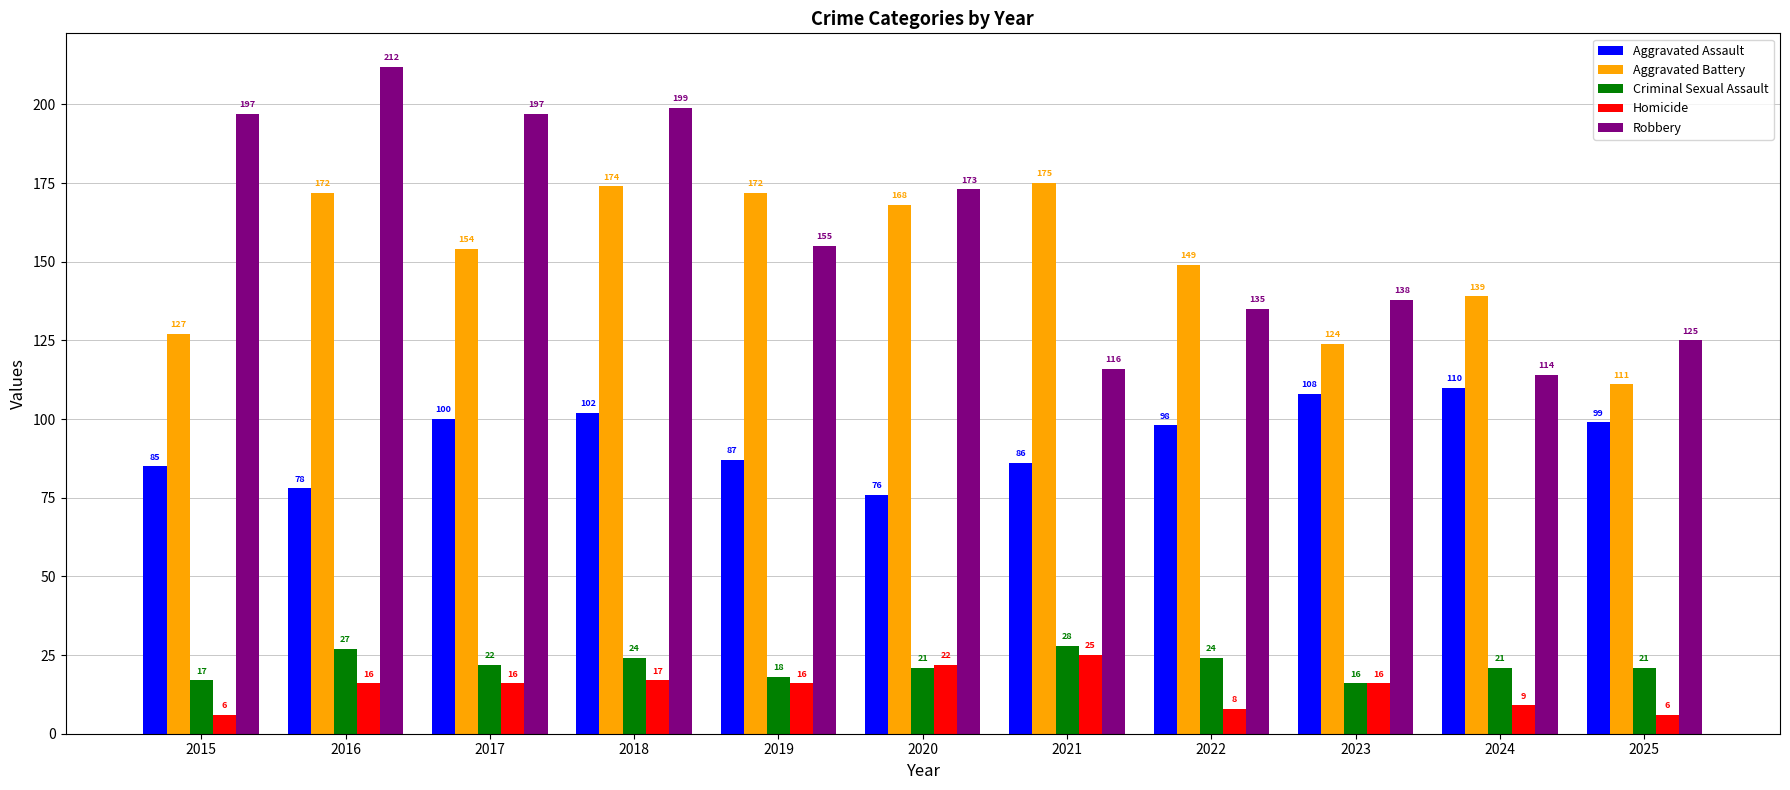

Reading right to left, what are all the values shown in this chart?

Aggravated Assault: 99	110	108	98	86	76	87	102	100	78	85
Aggravated Battery: 111	139	124	149	175	168	172	174	154	172	127
Criminal Sexual Assault: 21	21	16	24	28	21	18	24	22	27	17
Homicide: 6	9	16	8	25	22	16	17	16	16	6
Robbery: 125	114	138	135	116	173	155	199	197	212	197